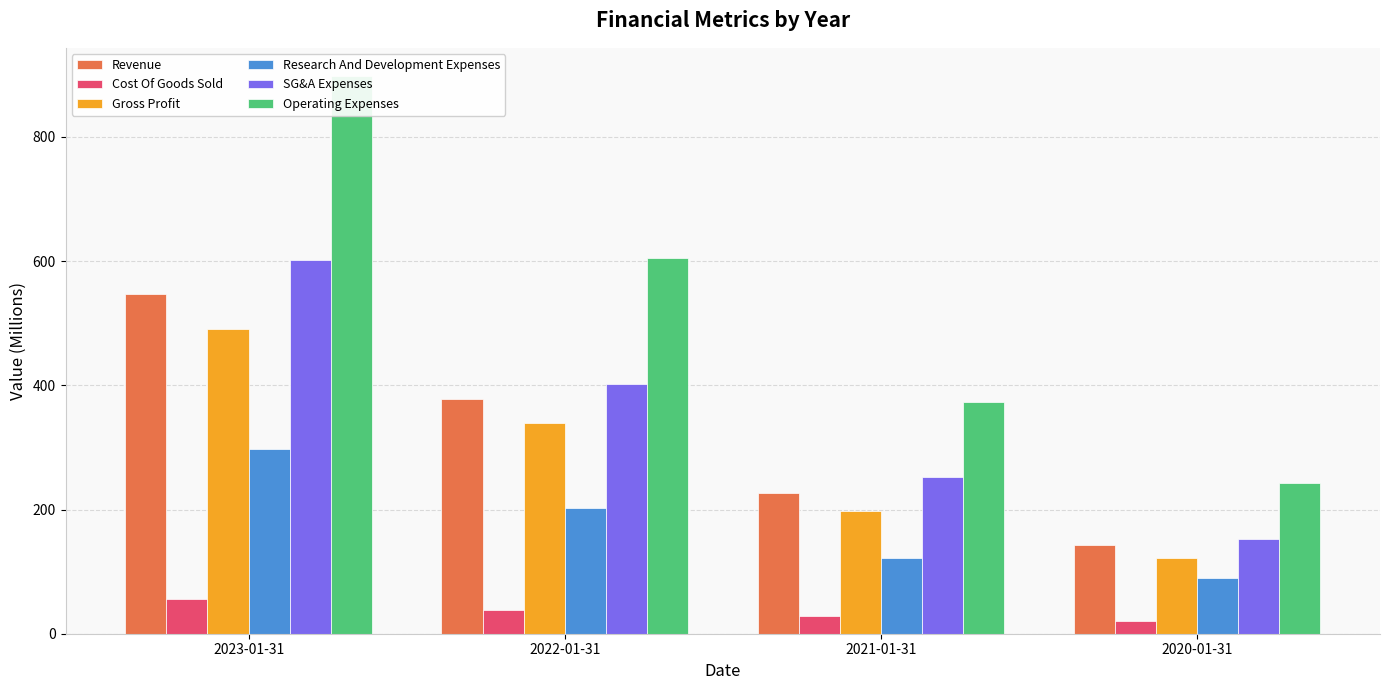

How many groups of bars are there?

4